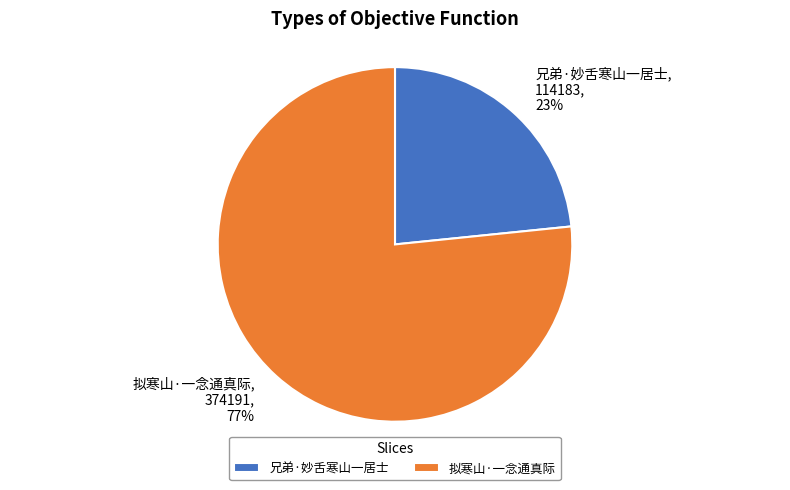

Which category has the smallest portion of the pie?

兄弟·妙舌寒山一居士